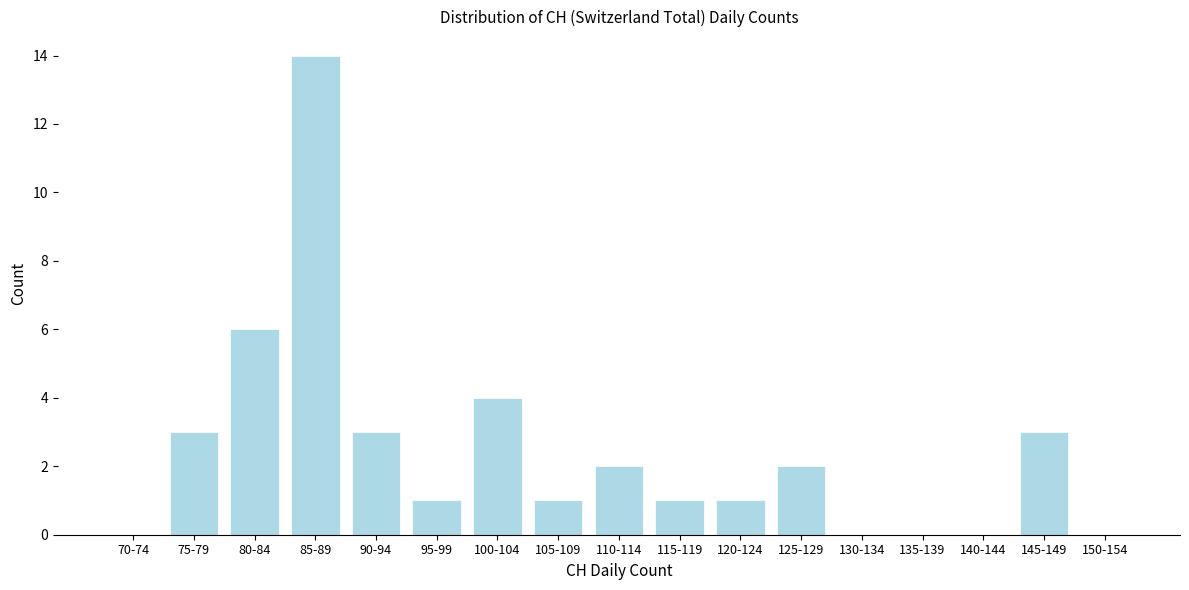

Reading left to right, list all the values displayed in this chart.

70-74=0	75-79=3	80-84=6	85-89=14	90-94=3	95-99=1	100-104=4	105-109=1	110-114=2	115-119=1	120-124=1	125-129=2	130-134=0	135-139=0	140-144=0	145-149=3	150-154=0